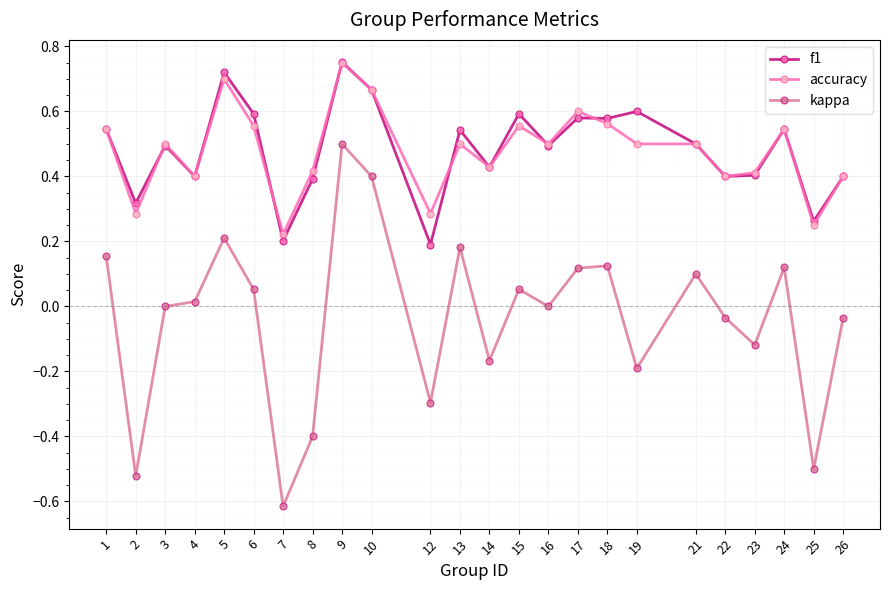

Which series has the widest spread of values?

kappa